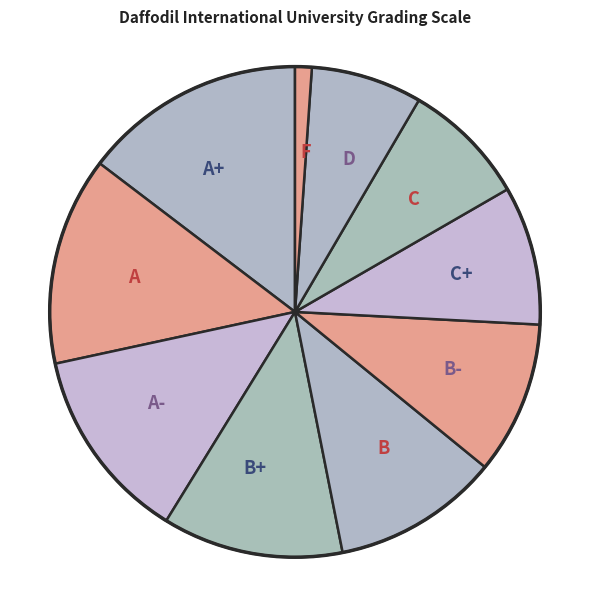

Which category has the smallest portion of the pie?

F